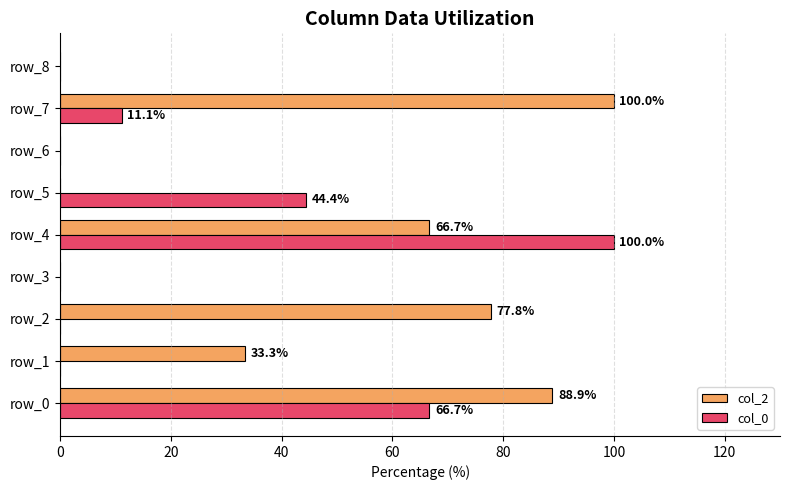

At which label does col_0 reach its peak?

row_4